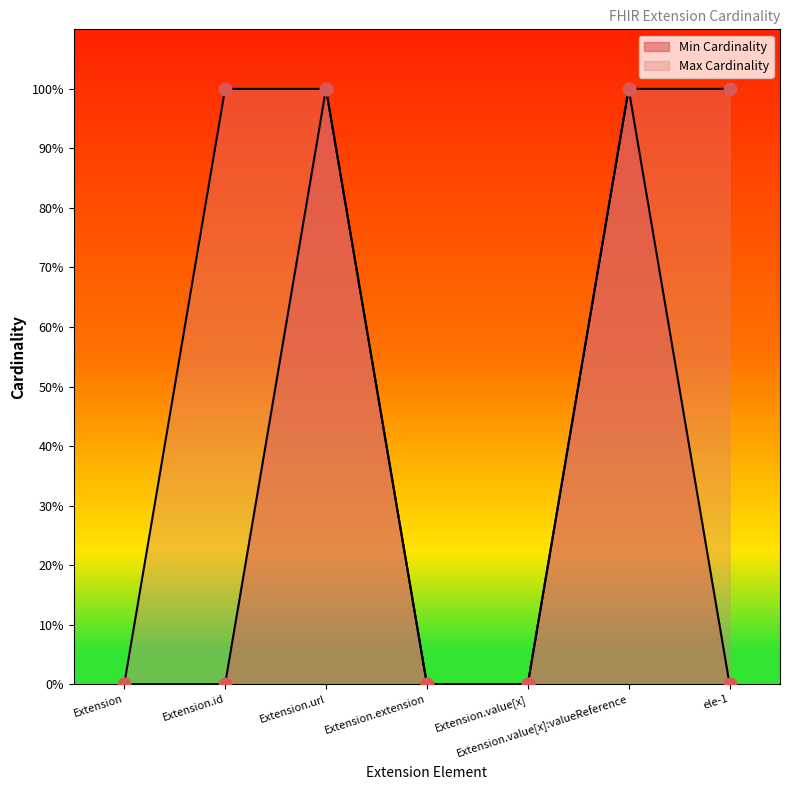

At how many categories does at least one series exceed 0?

4